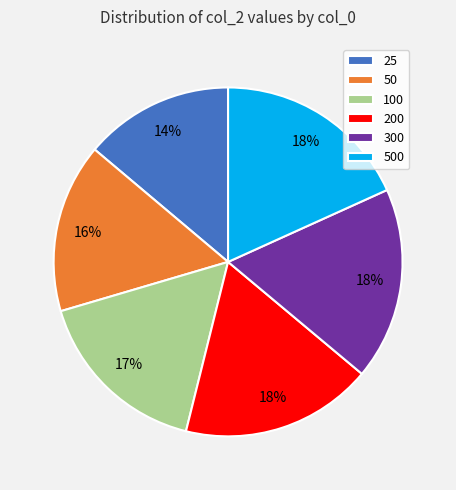

Is there any slice that represents more than half of the pie?

No